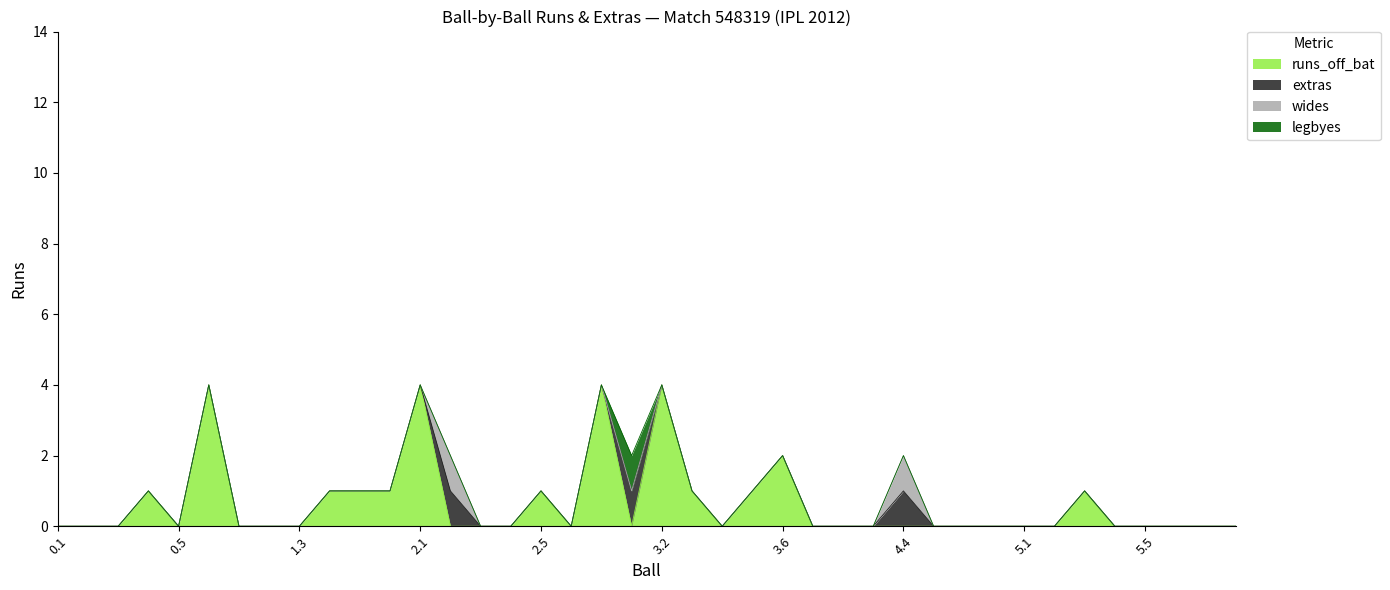

What is the label of the 4th point from the right?

5.5